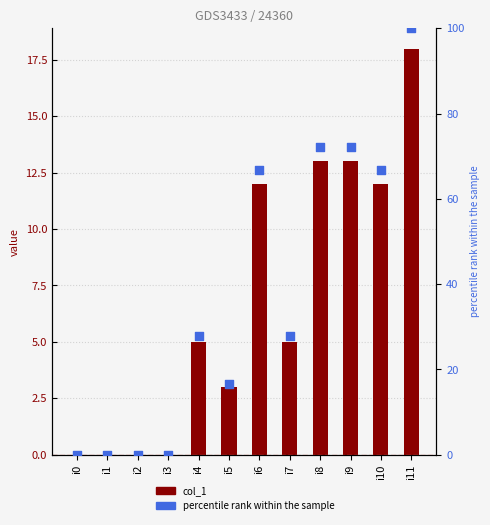

Which series contains the lowest Y value?

col_1